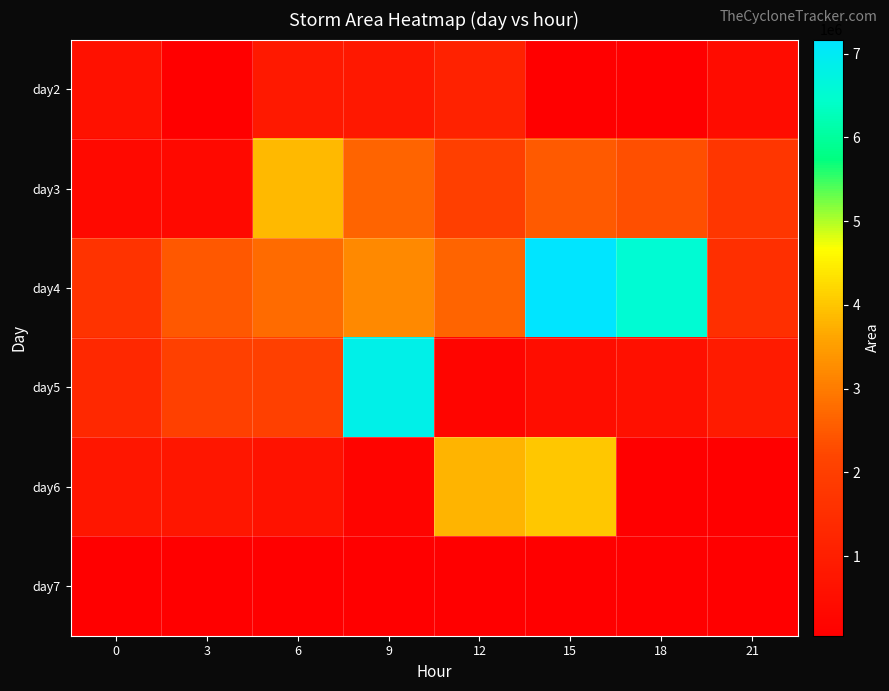

True or false: day6 has a value of 4023125.0 at 15.

True